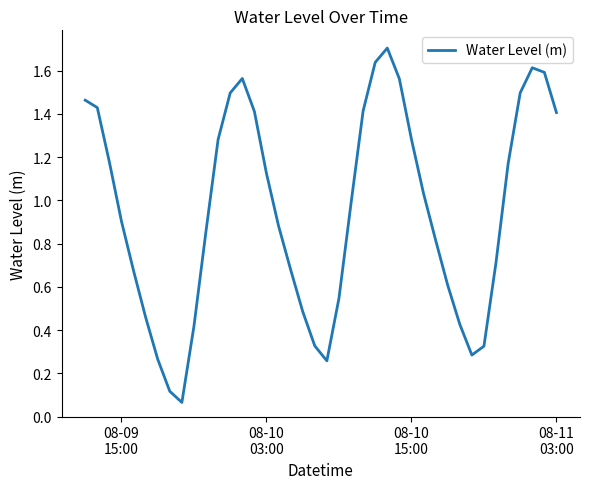

What is the maximum value shown in the chart?

1.7